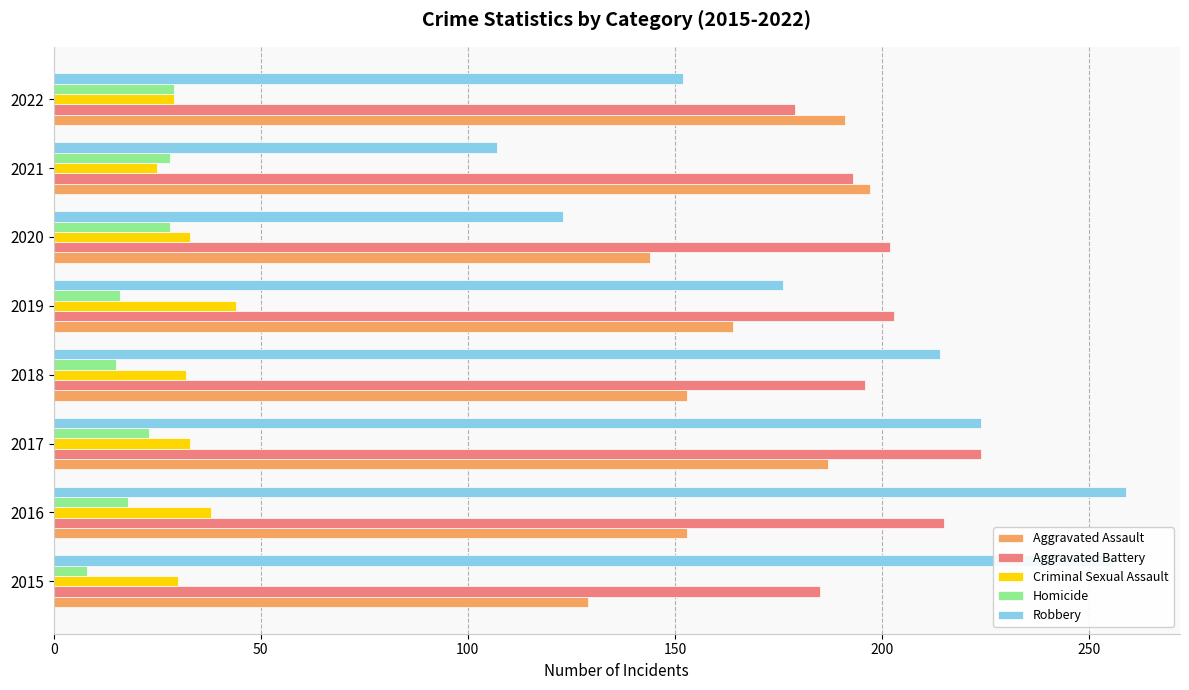

What is the total value across all series at 2016?

683